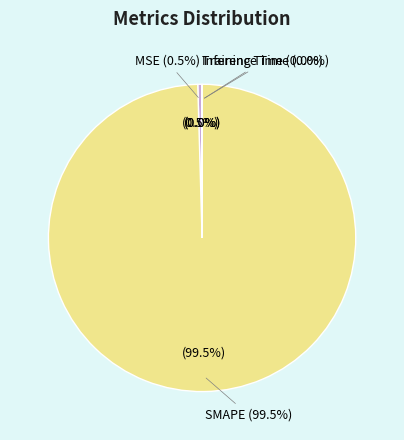

What percentage do Training Time and SMAPE together represent?

99.5%